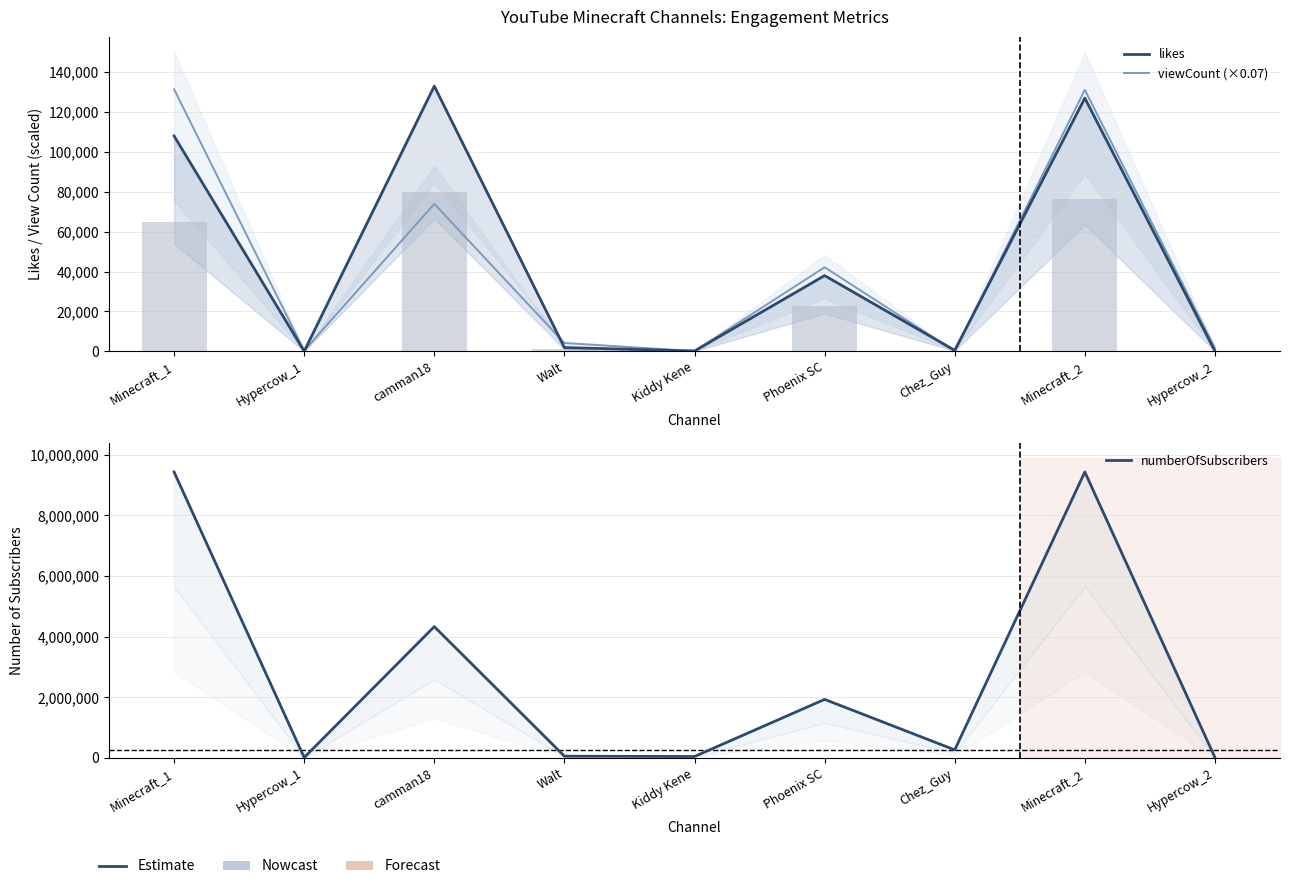

At how many categories does at least one series exceed 5703790?

2